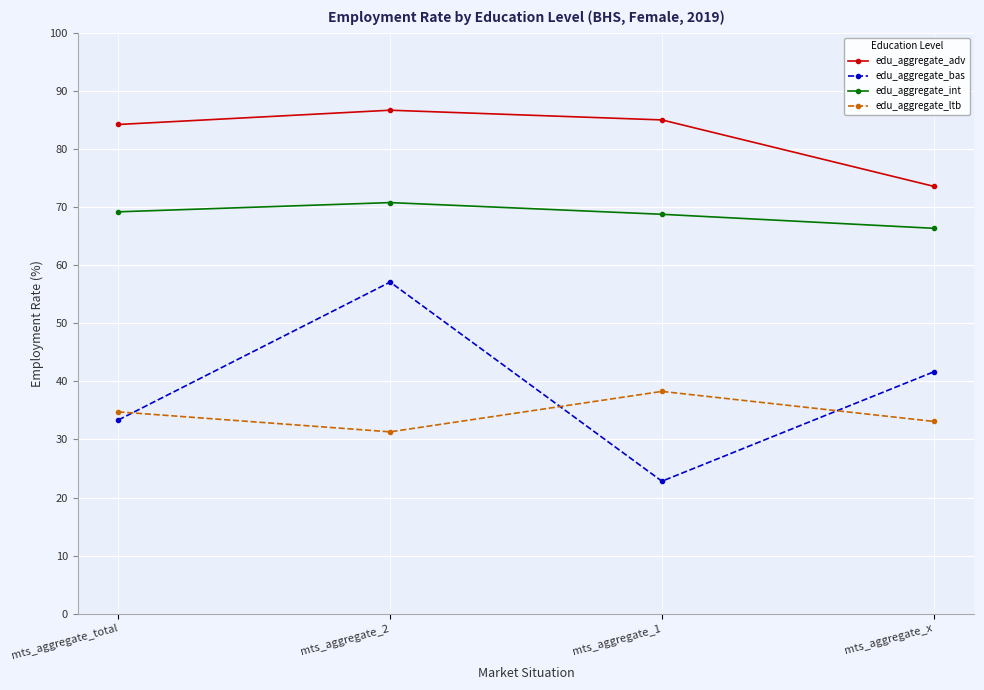

List the series in order of their peak value, highest first.

edu_aggregate_adv, edu_aggregate_int, edu_aggregate_bas, edu_aggregate_ltb